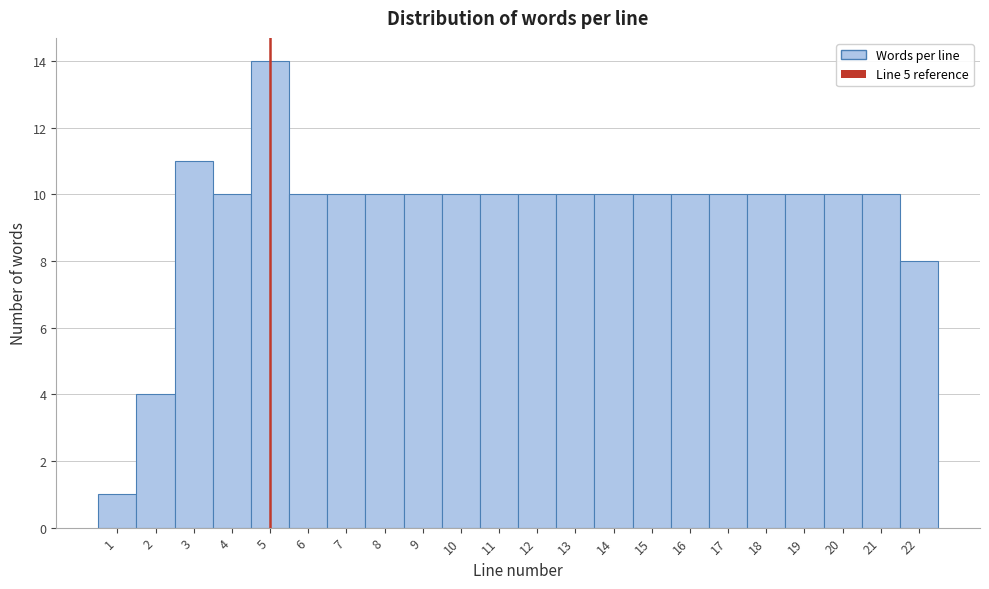

Reading left to right, transcribe this chart: for each bar, give the range it covers on the x-axis and its height. The values are not printed on the chart, so give them approximately, as read against the axis.

0.5 to 1.5: 1
1.5 to 2.5: 4
2.5 to 3.5: 11
3.5 to 4.5: 10
4.5 to 5.5: 14
5.5 to 6.5: 10
6.5 to 7.5: 10
7.5 to 8.5: 10
8.5 to 9.5: 10
9.5 to 10.5: 10
10.5 to 11.5: 10
11.5 to 12.5: 10
12.5 to 13.5: 10
13.5 to 14.5: 10
14.5 to 15.5: 10
15.5 to 16.5: 10
16.5 to 17.5: 10
17.5 to 18.5: 10
18.5 to 19.5: 10
19.5 to 20.5: 10
20.5 to 21.5: 10
21.5 to 22.5: 8